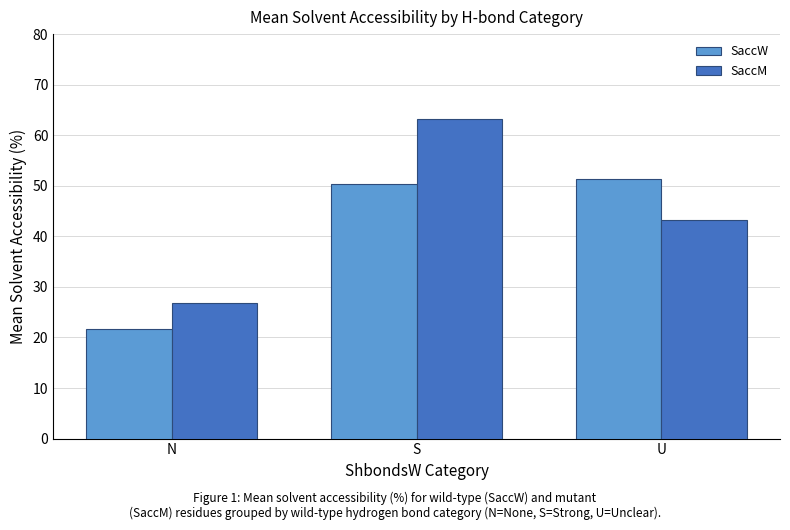

The SaccW series shows 13.7 at U. True or false?

False